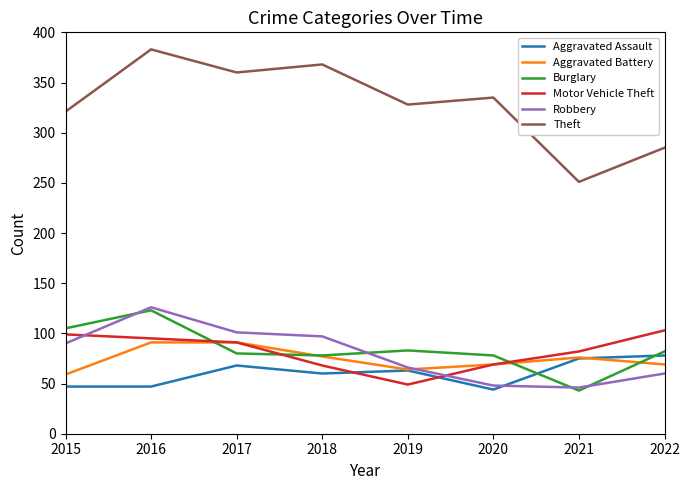

The value of Robbery at 2019 is 66. True or false?

True